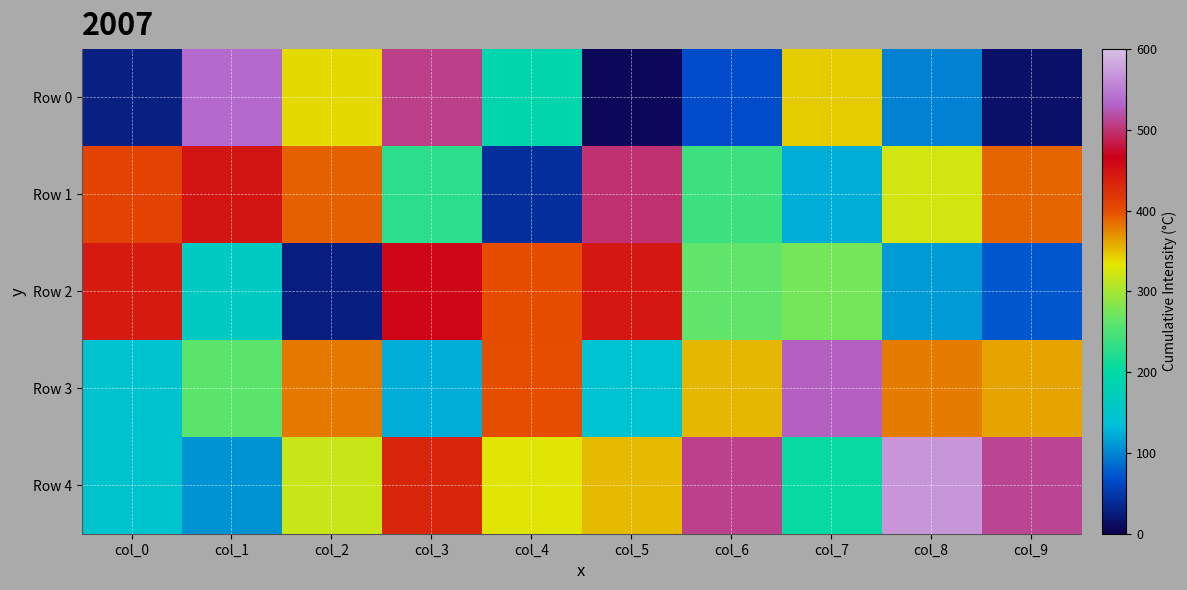

Which series changed the most between col_3 and col_4?

Row 0